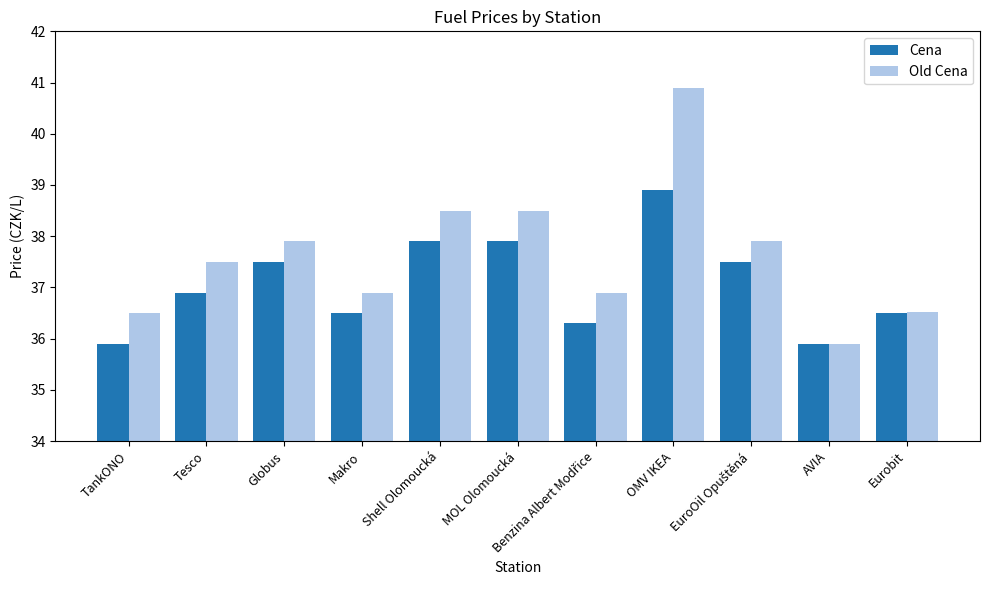

At how many categories does at least one series exceed 37?

6